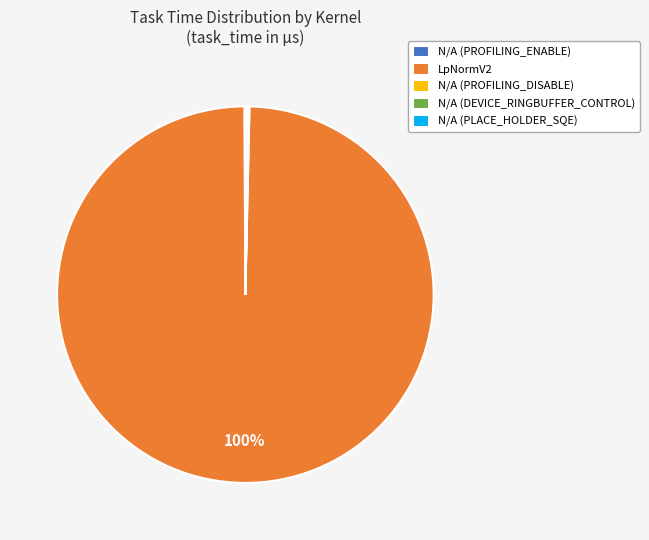

Is there a majority slice in this chart?

Yes